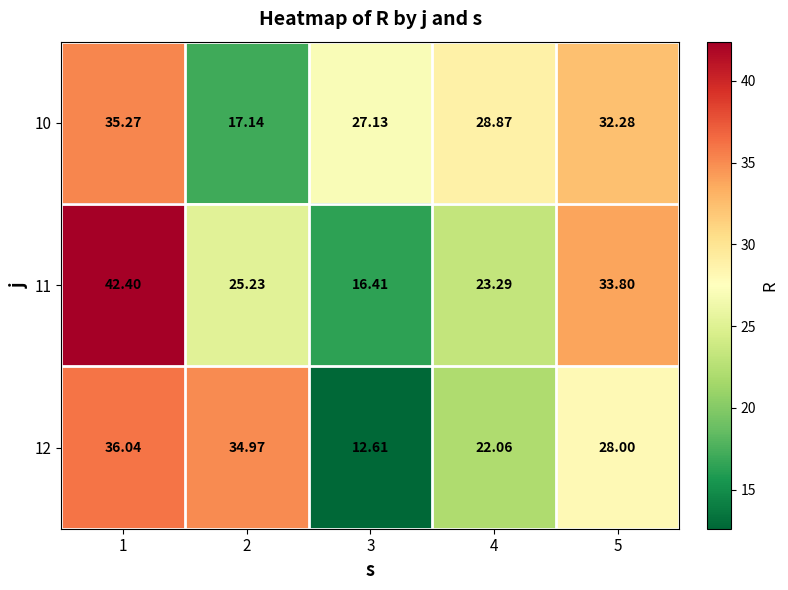

Is the value of 10 at 3 greater than the value of 12 at 2?

No